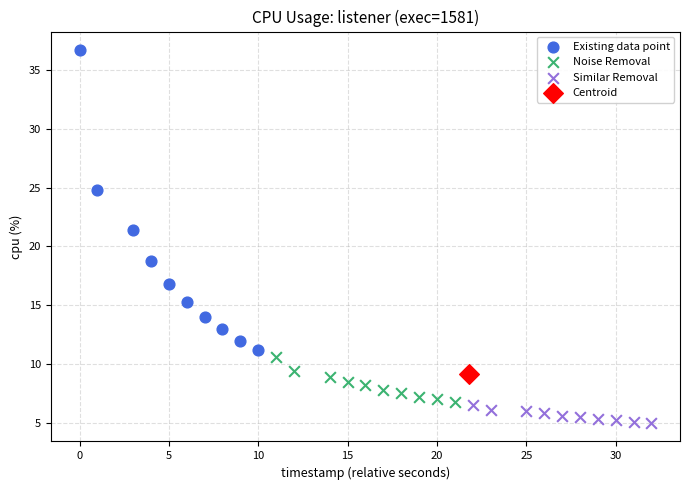

What are all the series names shown in the legend?

Existing data point, Noise Removal, Similar Removal, Centroid